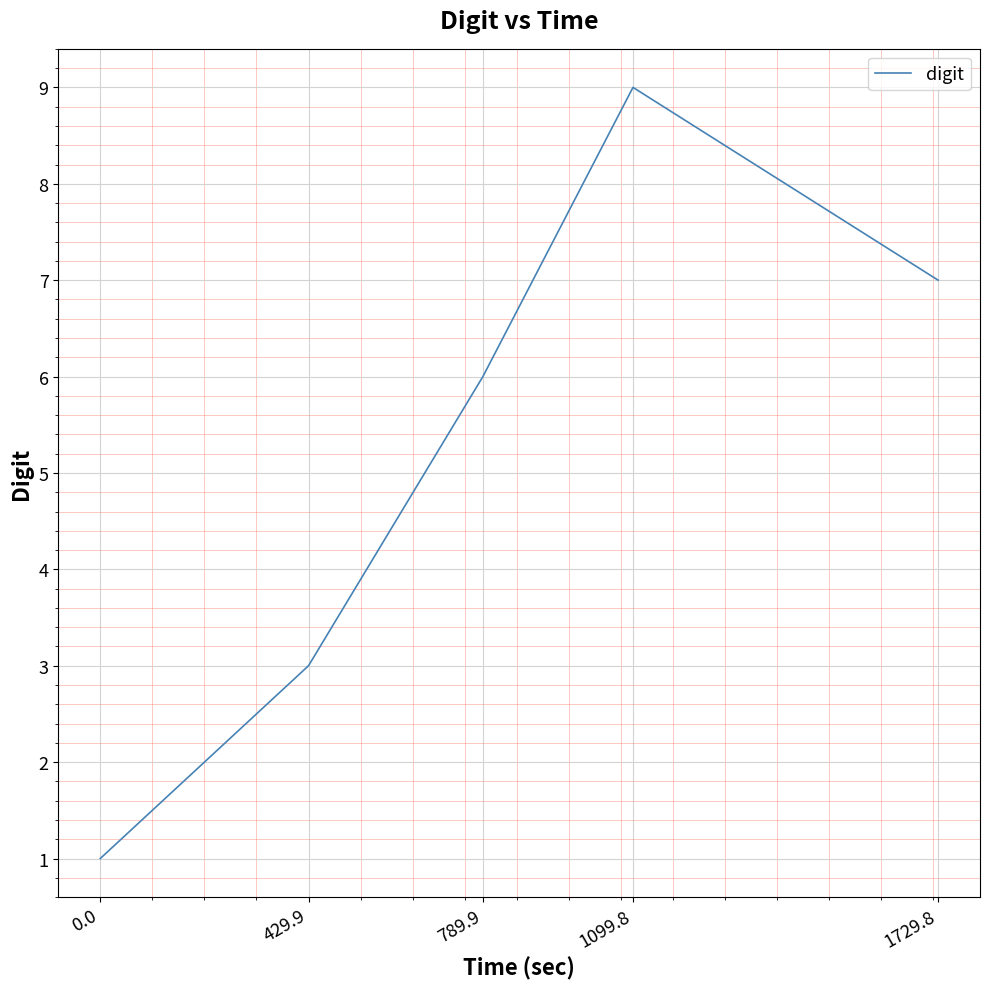

Approximately how many times larger is the value at 0.0 compared to 789.9?

0.2